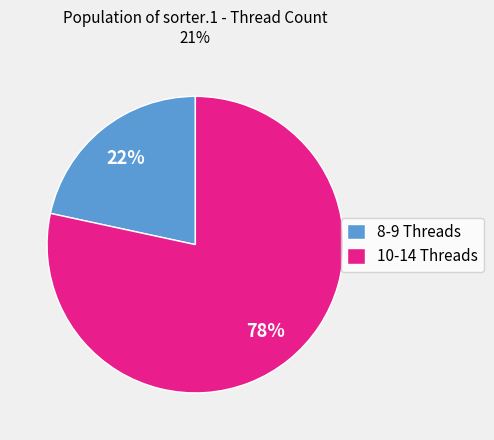

Rank the categories by value from lowest to highest.

8-9 Threads, 10-14 Threads